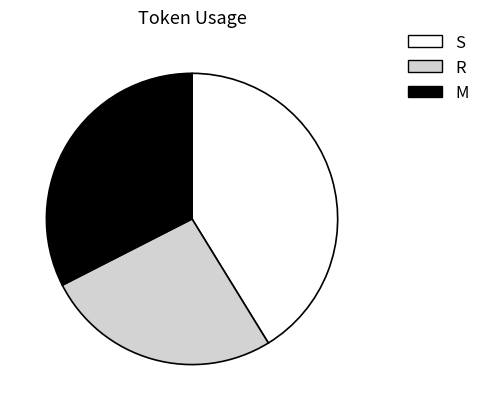

Count the number of slices in the pie.

3